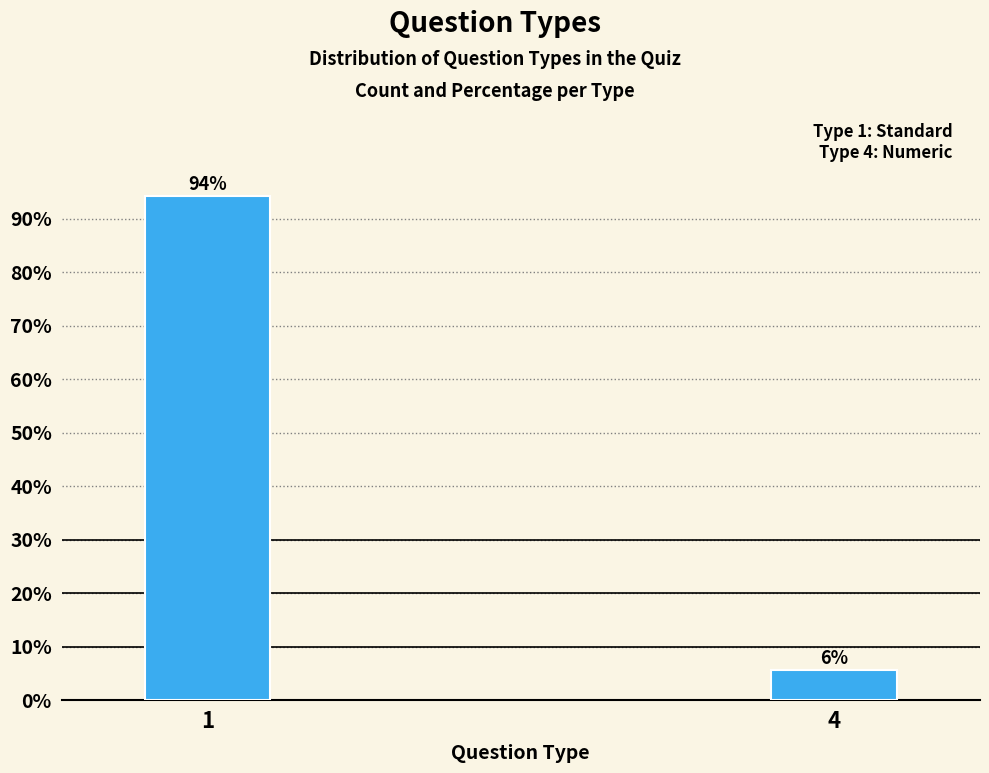

What is the sum of all values?

100.0